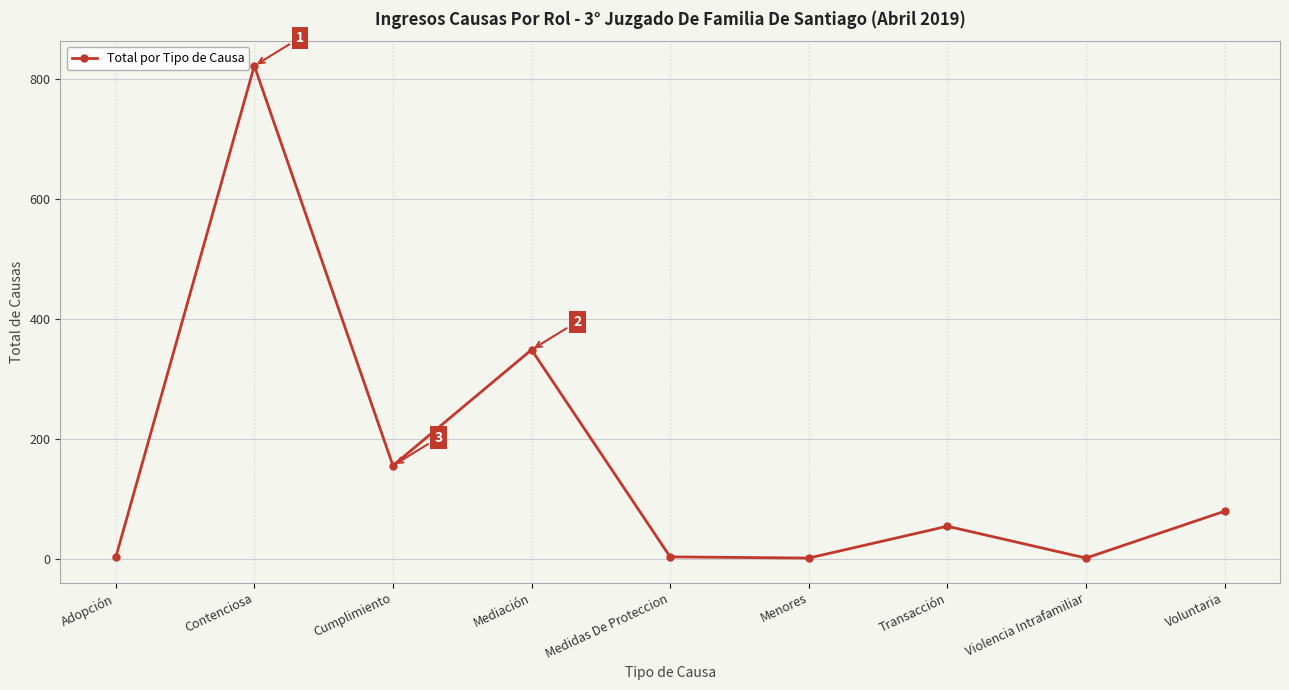

Read the value at Transacción, to the nearest 50.

50